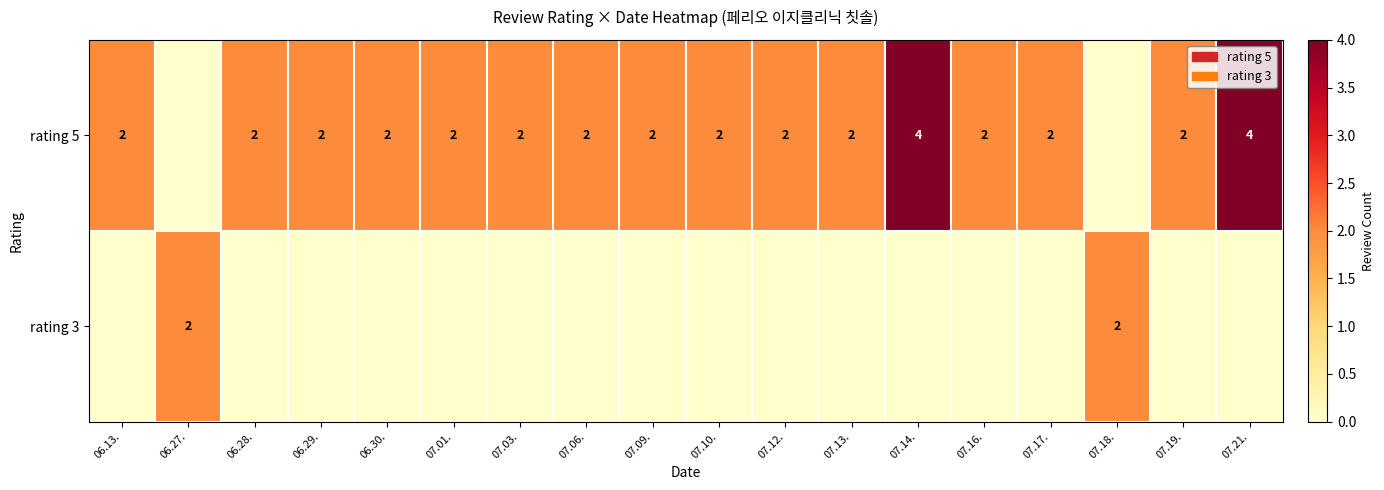

Is it true that rating 5 equals 3 at 07.13.?

False